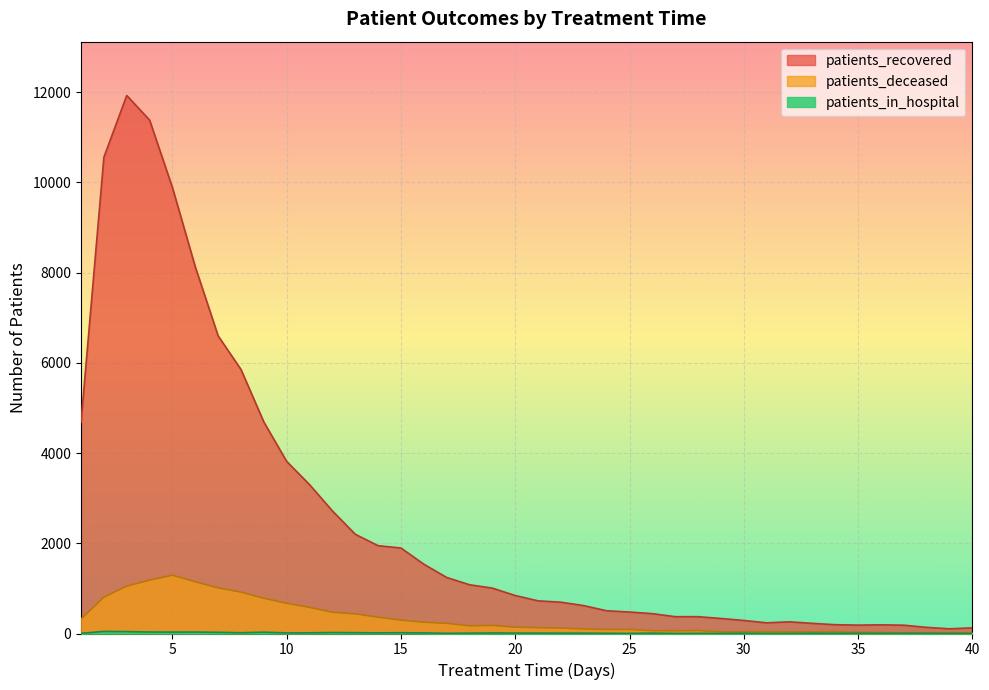

Where is the first local maximum for patients_deceased?

5